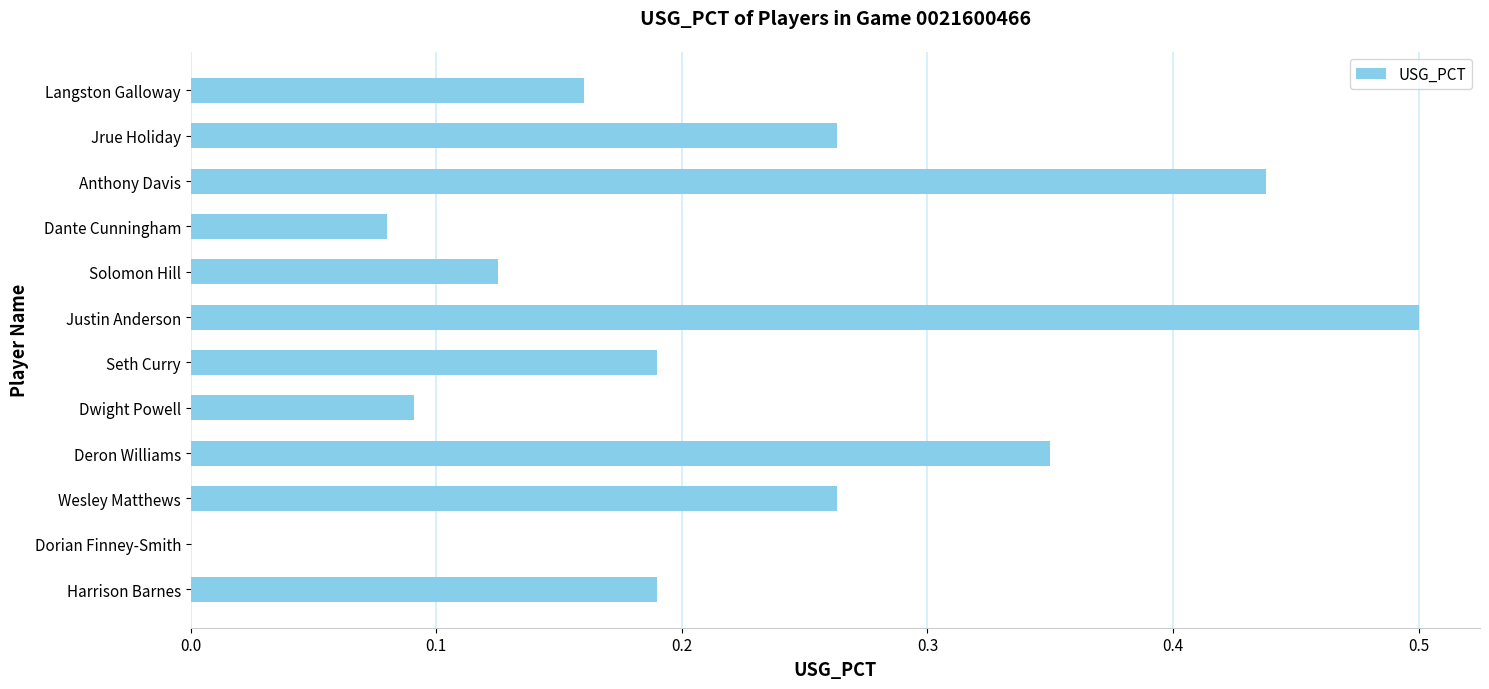

What is the change in value from Wesley Matthews to Justin Anderson?

+0.2